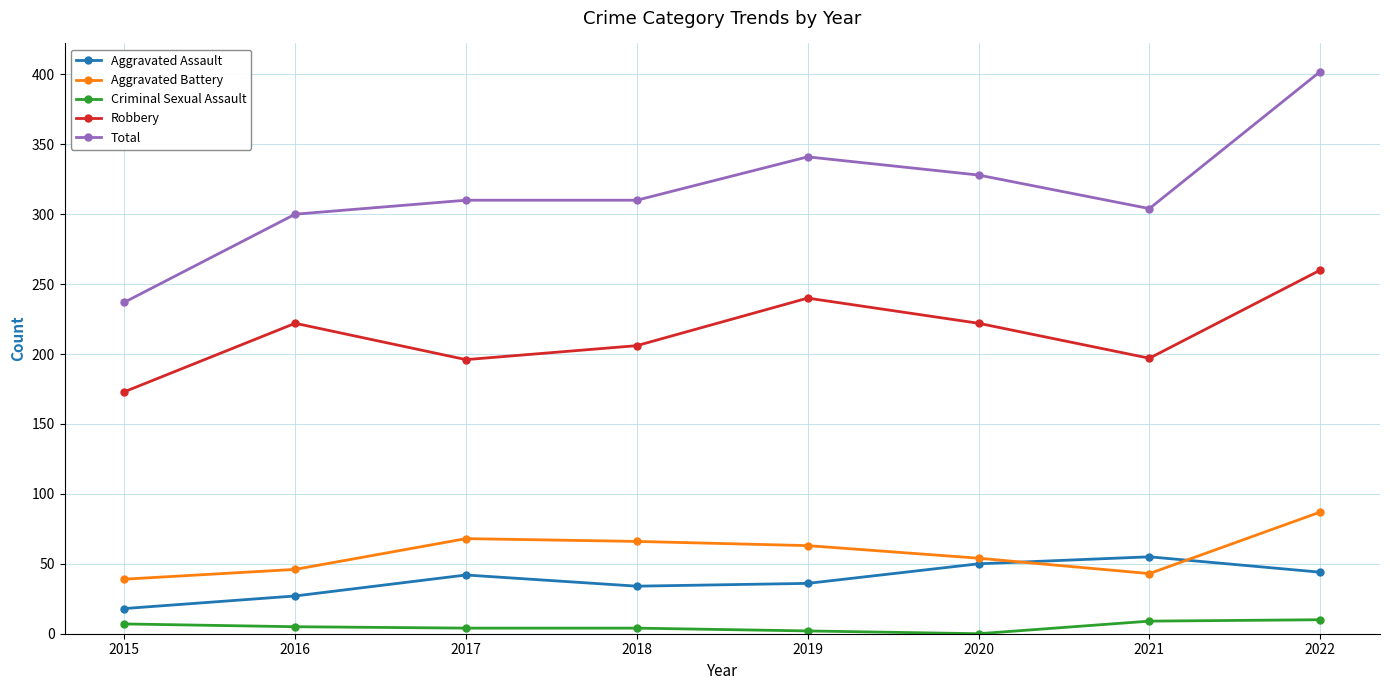

What is the minimum value for Total?

237